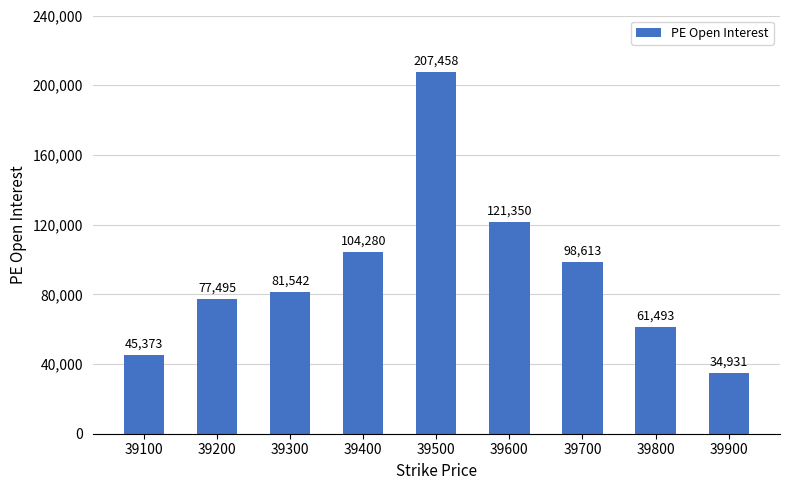

Which category has the highest value across all series?

39500